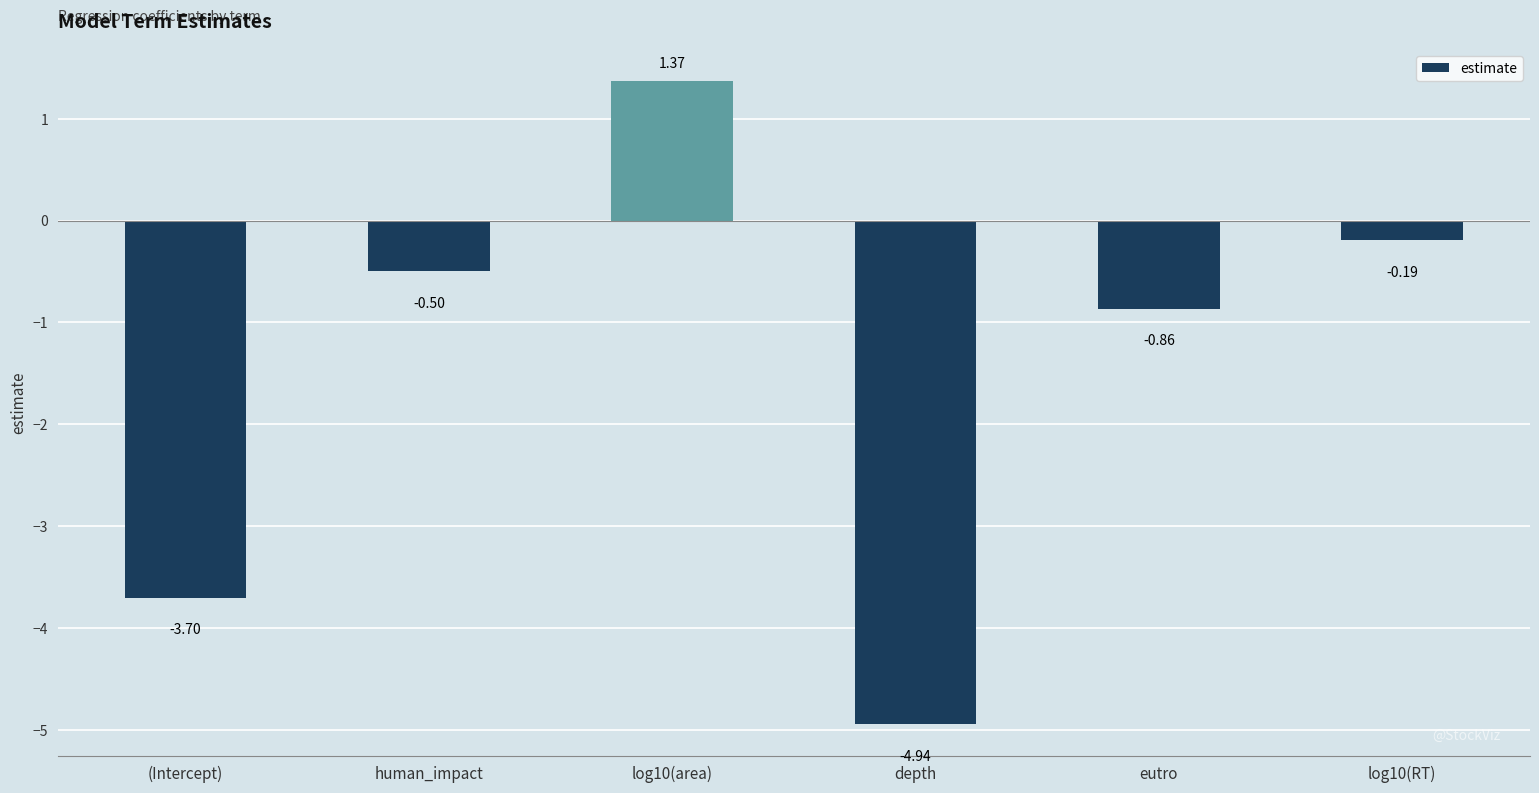

True or false: the data shows -0.3 at eutro.

False